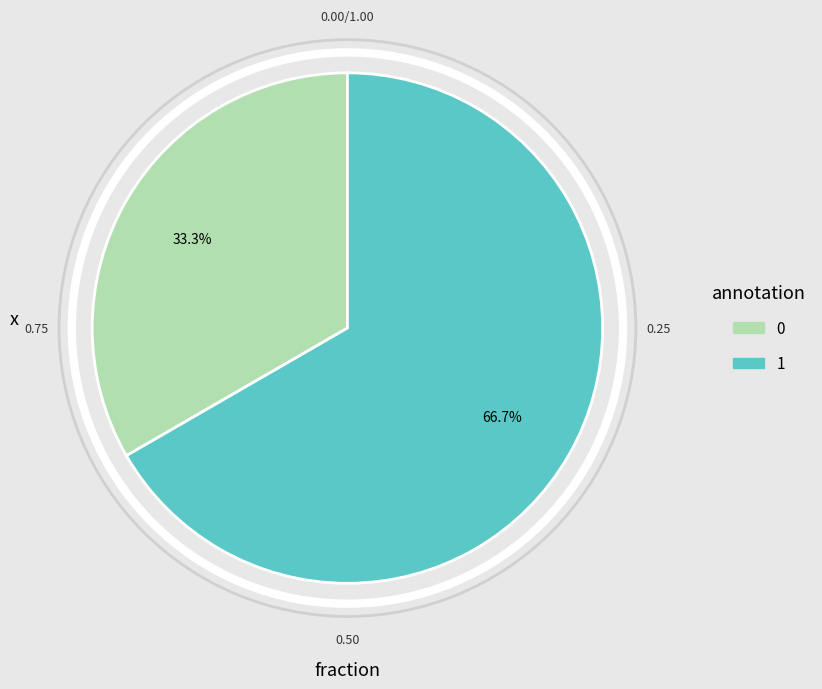

Approximately how many times larger is the value at 1 compared to 0?

2.0